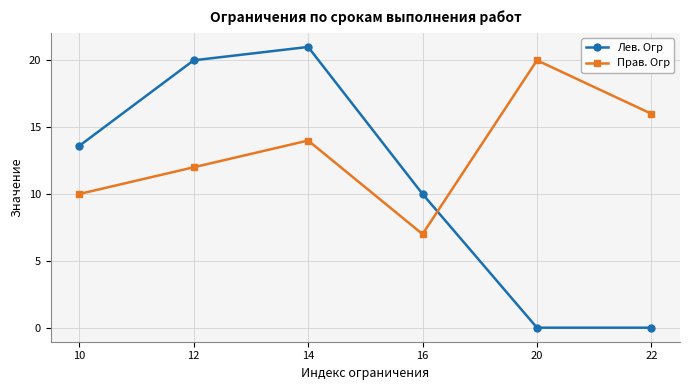

What is the highest value of the Лев. Огр series?

21.0